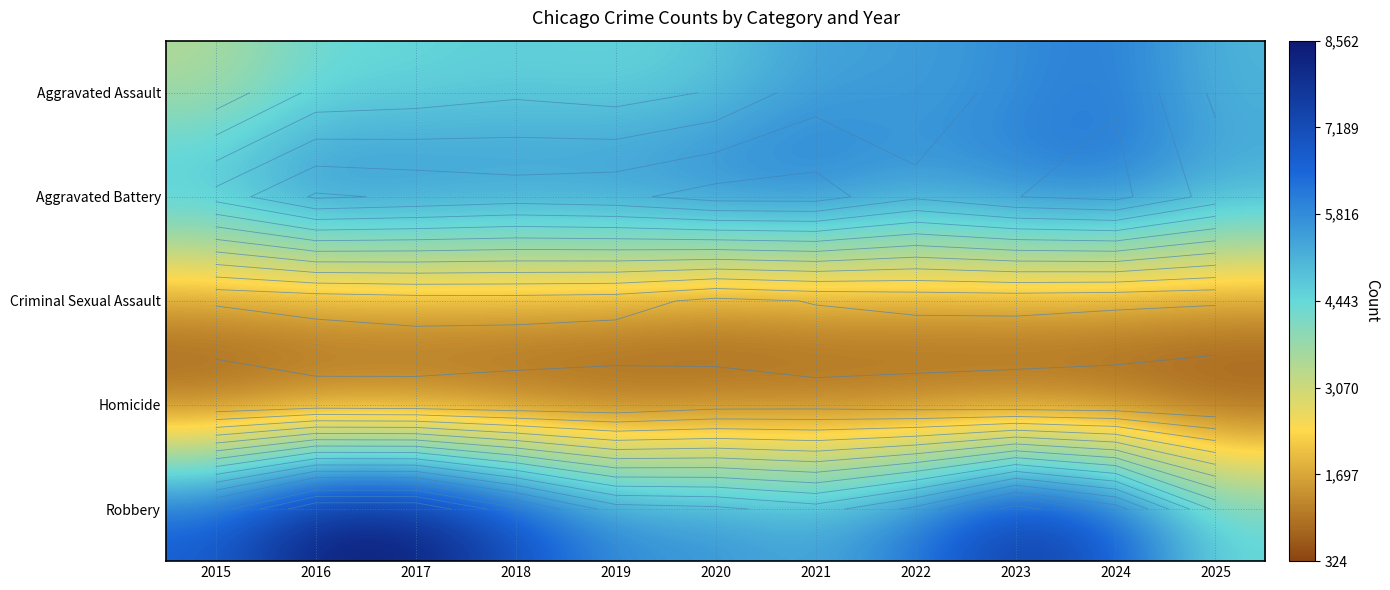

Is the value of Robbery at 2020 greater than the value of Aggravated Assault at 2018?

Yes